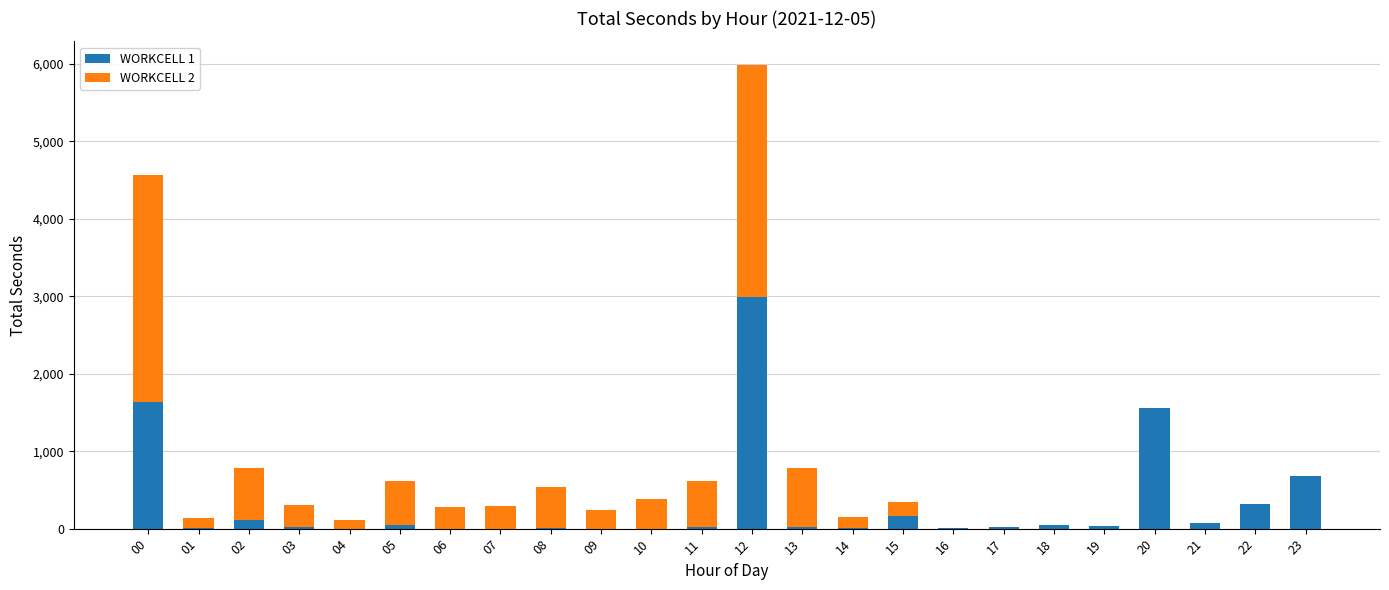

The value of WORKCELL 1 at 06 is -1397. True or false?

False